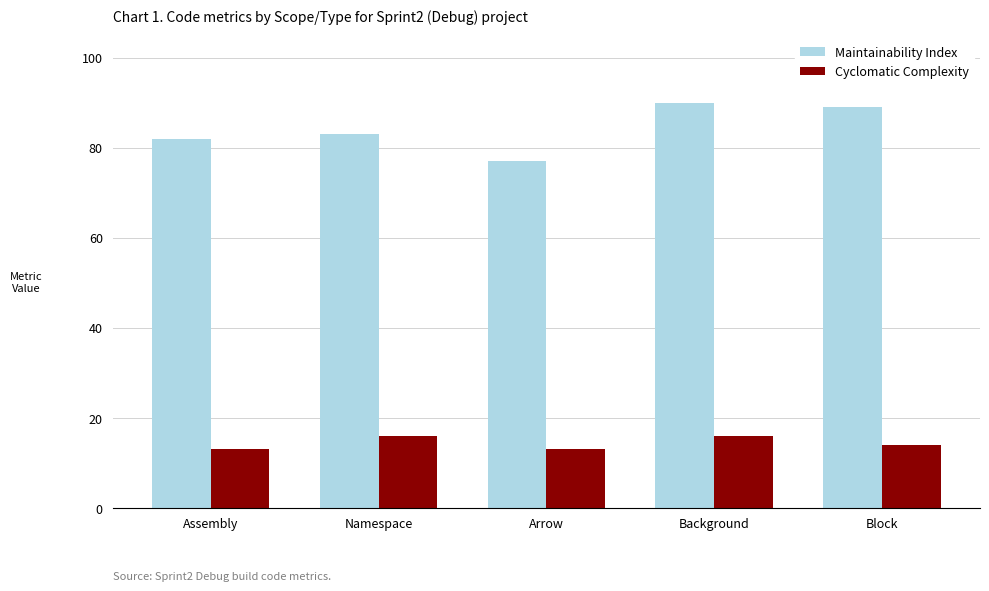

Is it true that Maintainability Index equals 138 at Arrow?

False